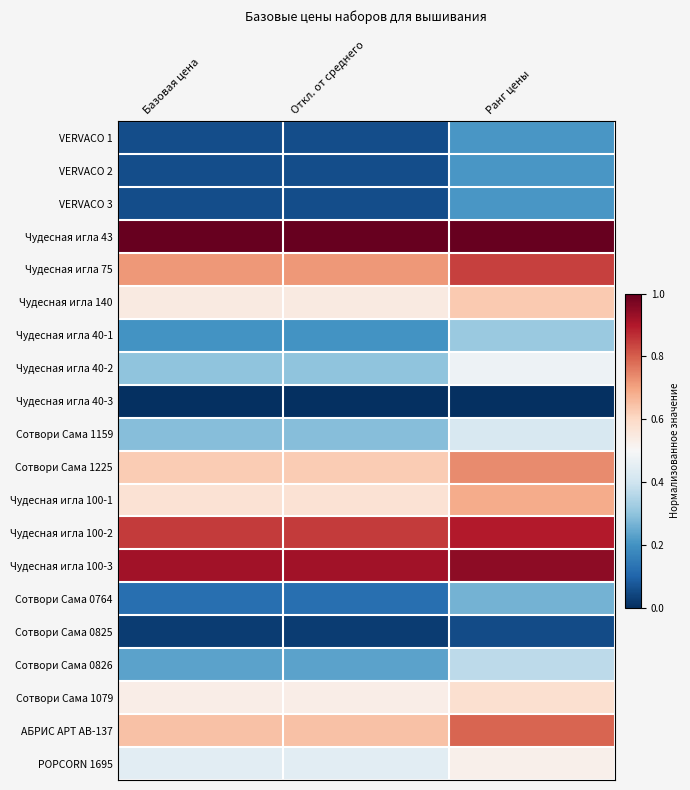

Which series has the largest total across all categories?

Чудесная игла 43